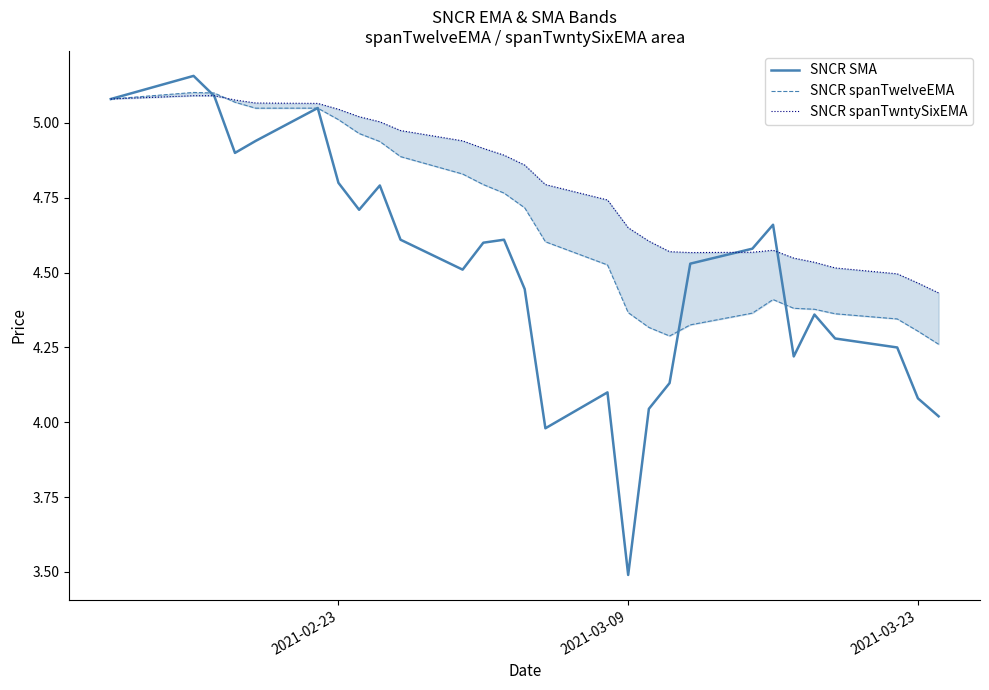

What is the lowest value of the SNCR SMA series?

3.5